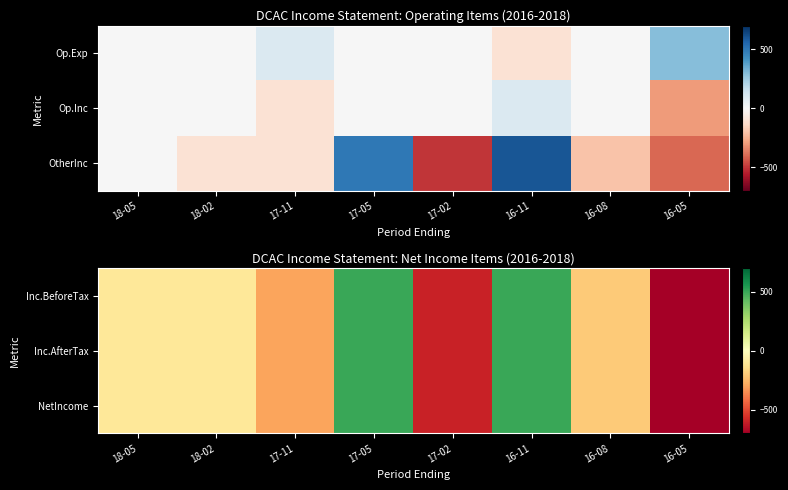

Which has a higher value, 17-11 or 18-02?

18-02